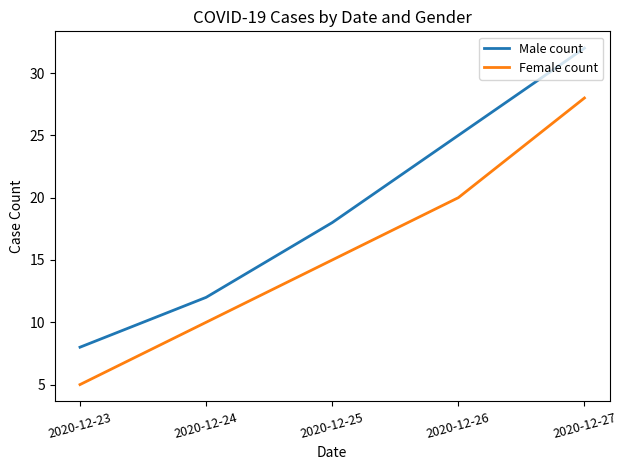

True or false: Female count and Male count cross at least once.

False